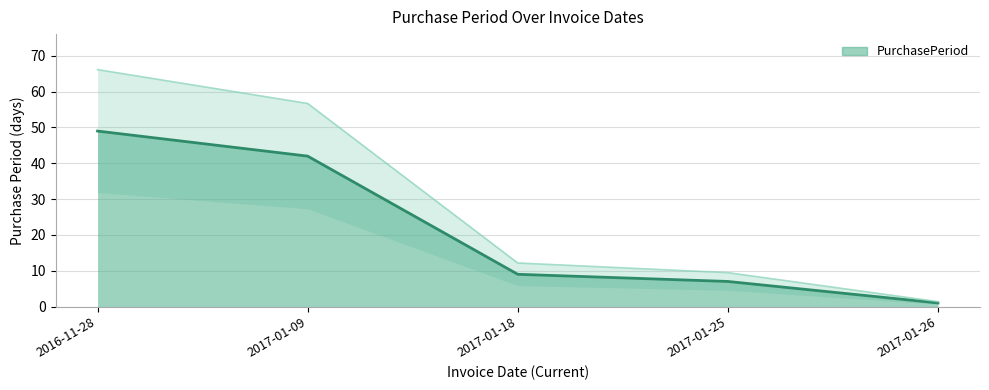

What is the sum of all values?

108